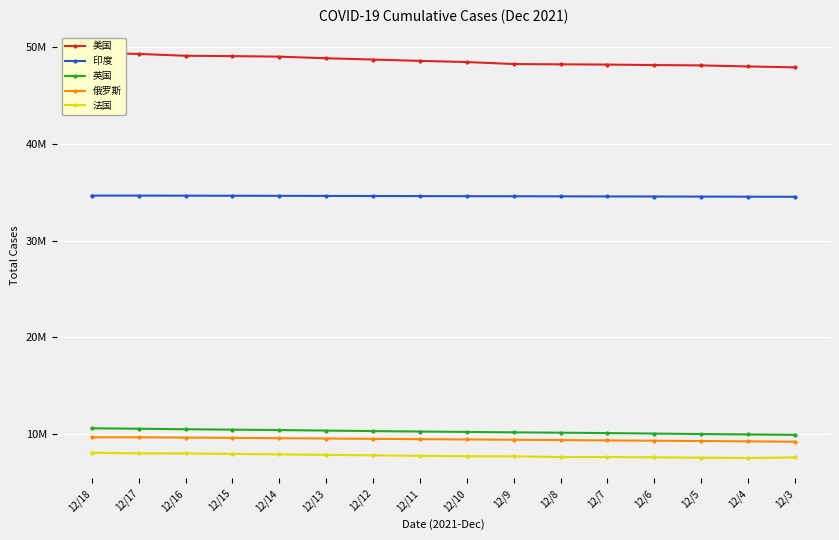

True or false: 美国 and 俄罗斯 intersect in this chart.

False